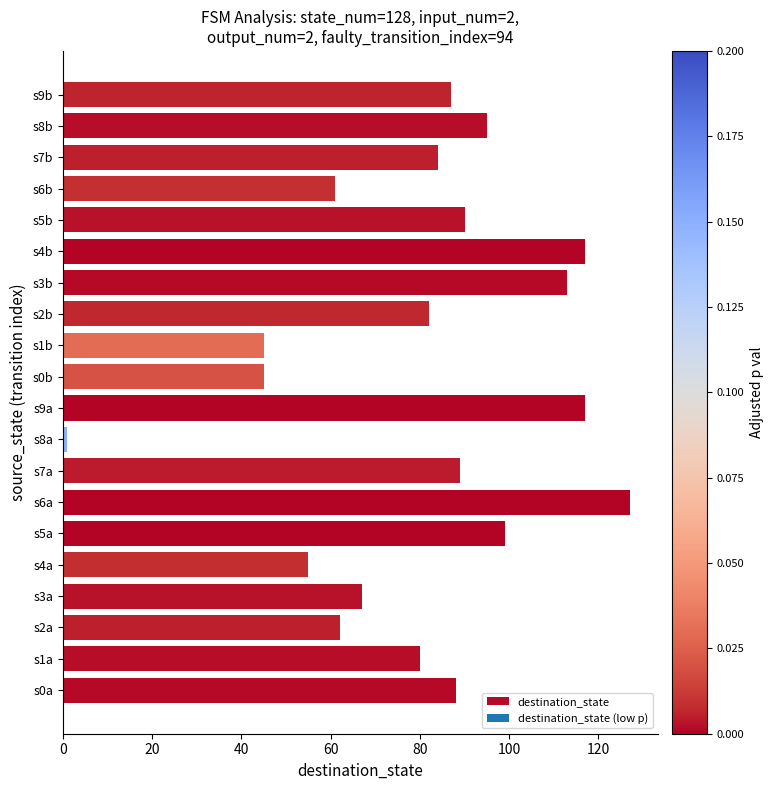

Which category has the highest value across all series?

s6a